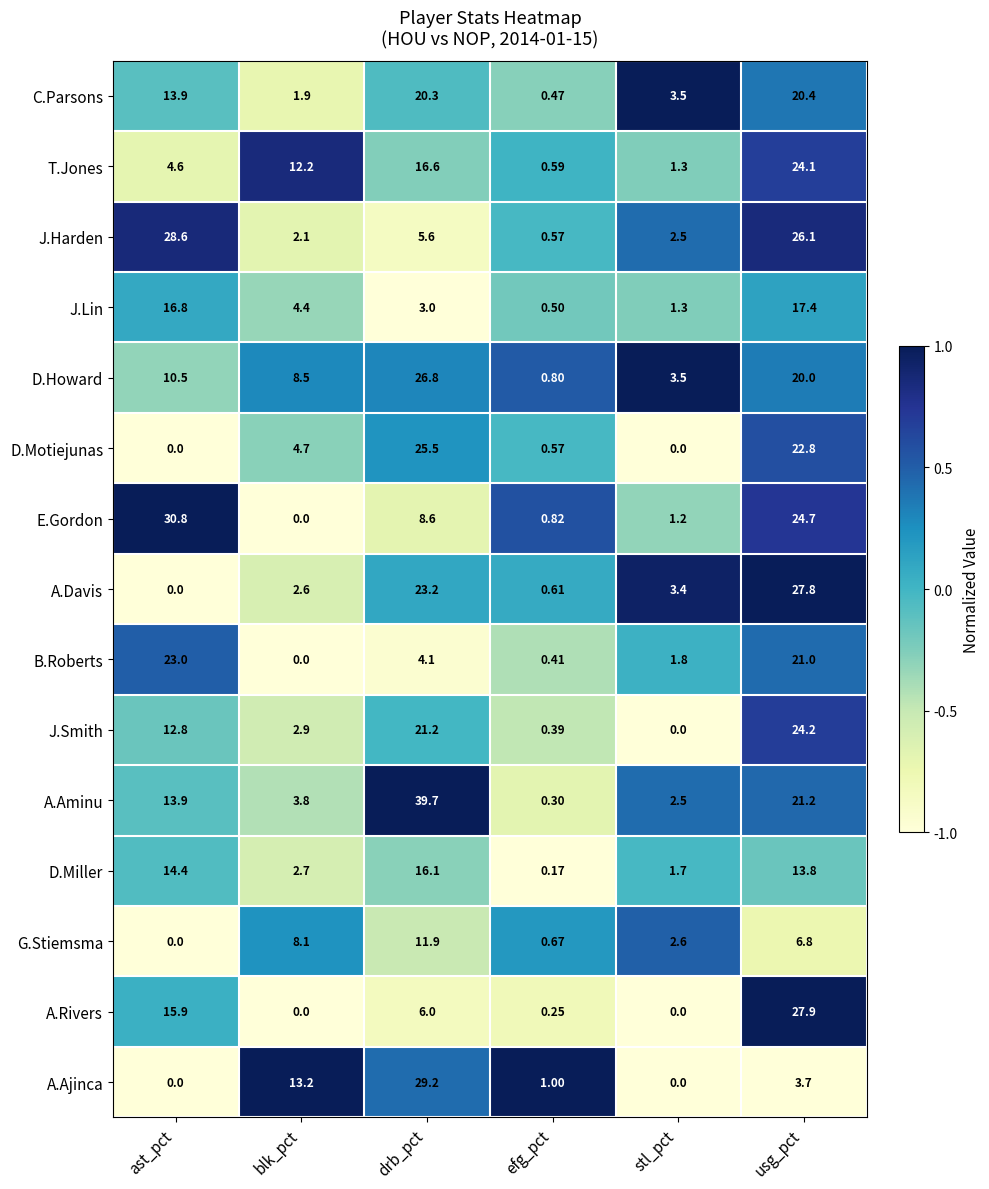

How many distinct data groups are displayed?

15